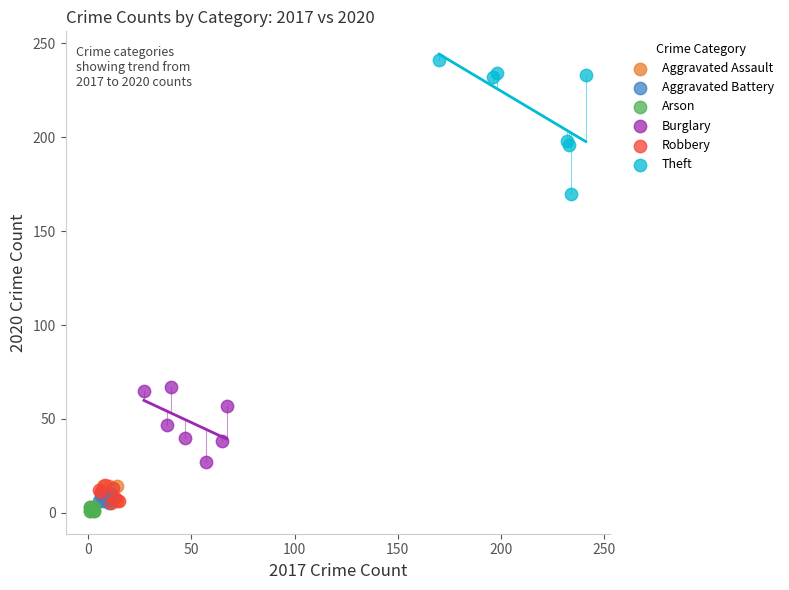

Which series contains the highest Y value?

Theft